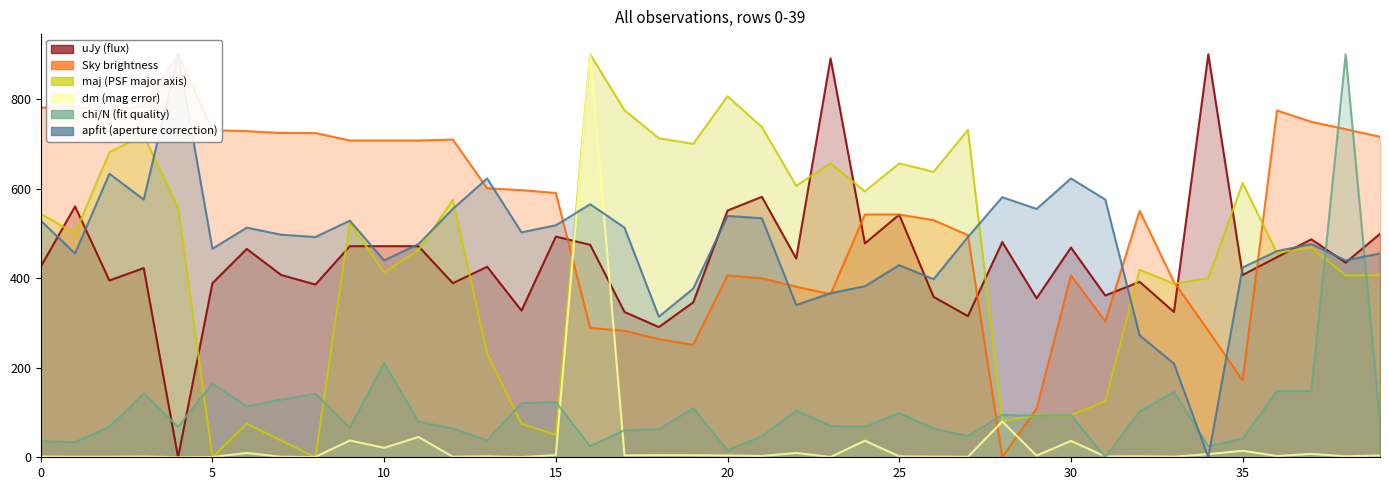

Which series has the largest total across all categories?

Sky